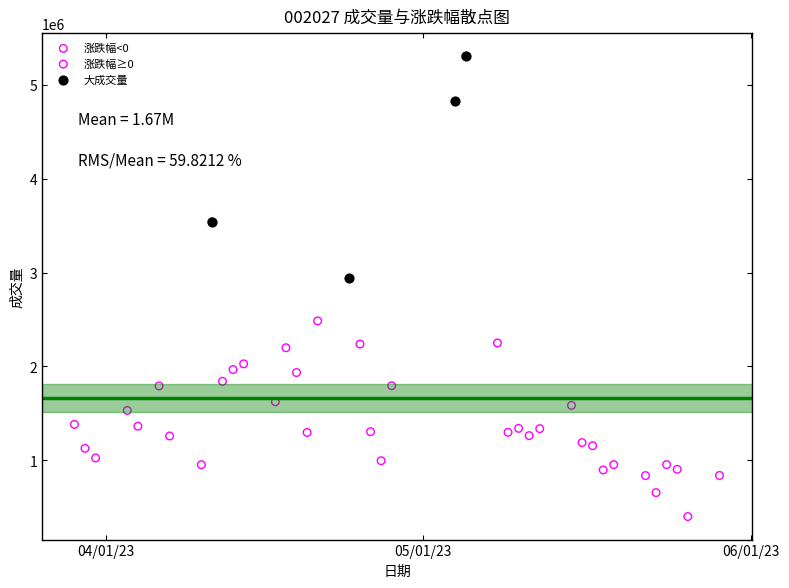

Which series contains the lowest Y value?

涨跌幅≥0